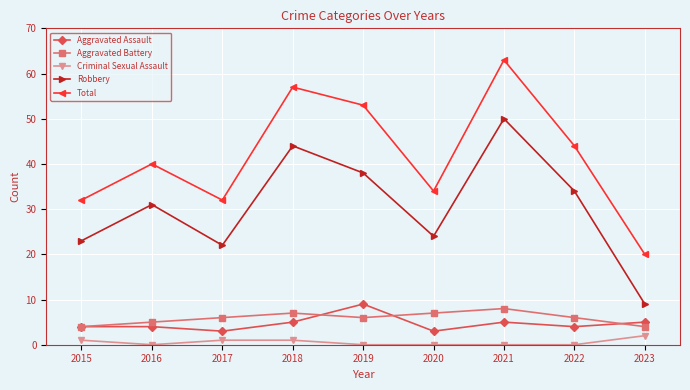

Is this an area chart (filled region under the line)?

No